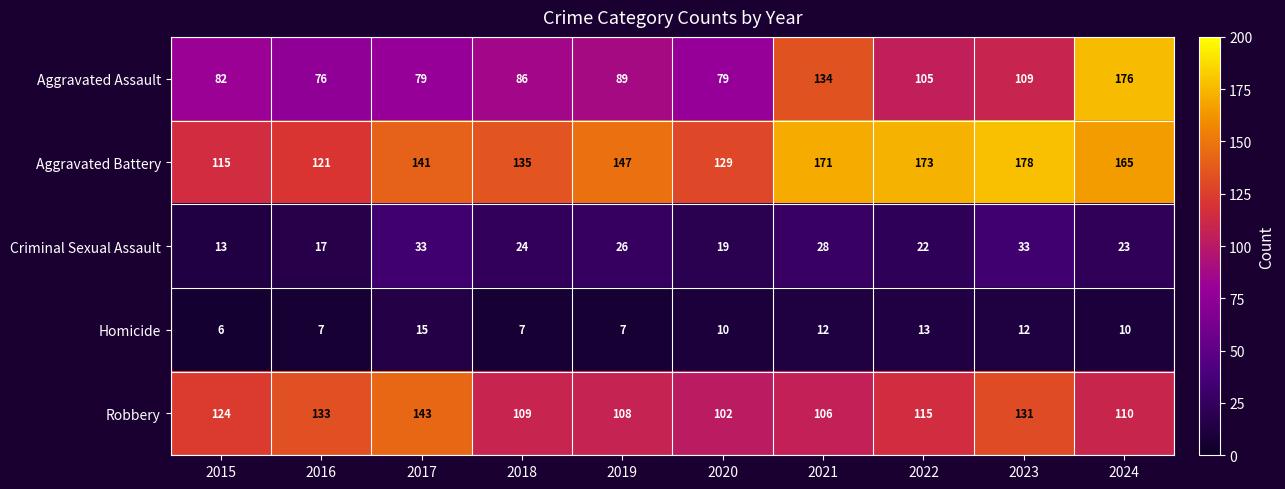

Is the value of Aggravated Battery at 2018 greater than the value of Homicide at 2022?

Yes